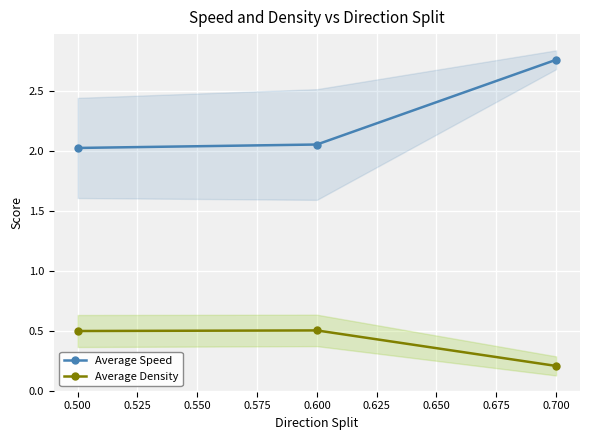

What is the value of the Average Density point at the 1st from the left?

0.5